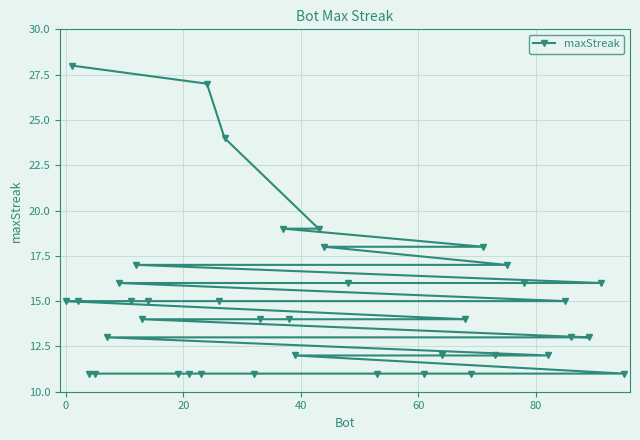

Reading right to left, list all the values displayed in this chart.

11	16	13	13	15	12	16	17	12	18	11	14	12	11	11	16	18	19	12	14	19	14	11	24	15	27	11	11	11	15	14	17	15	16	13	11	11	15	28	15